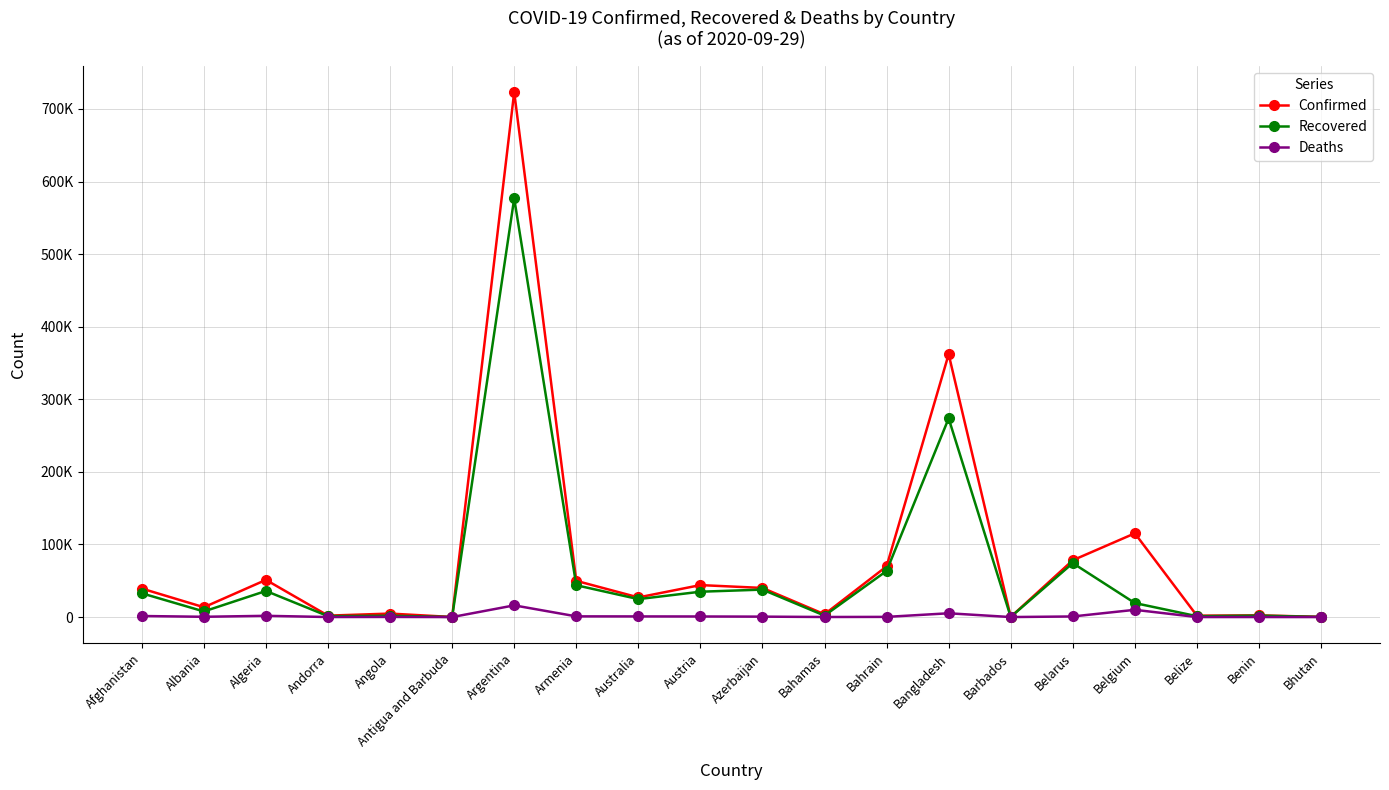

Does the chart have visible grid lines?

Yes